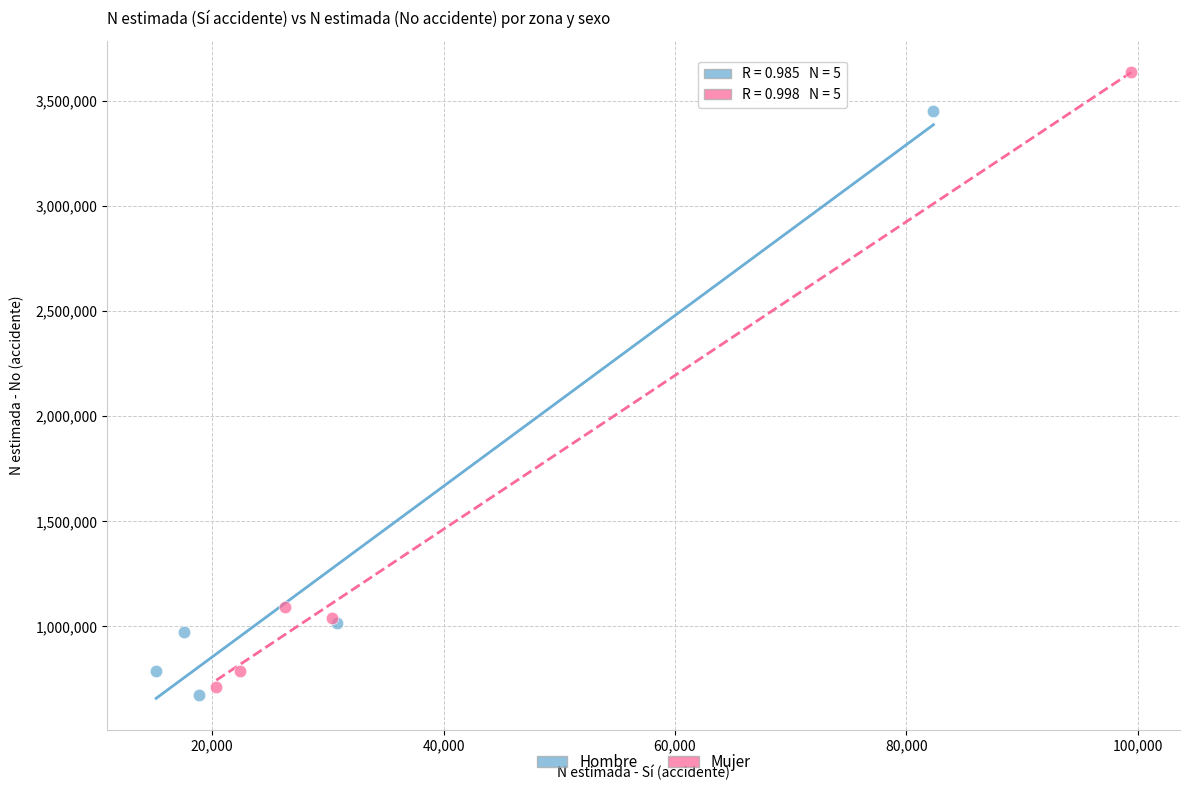

Which series reaches the minimum Y coordinate?

Hombre